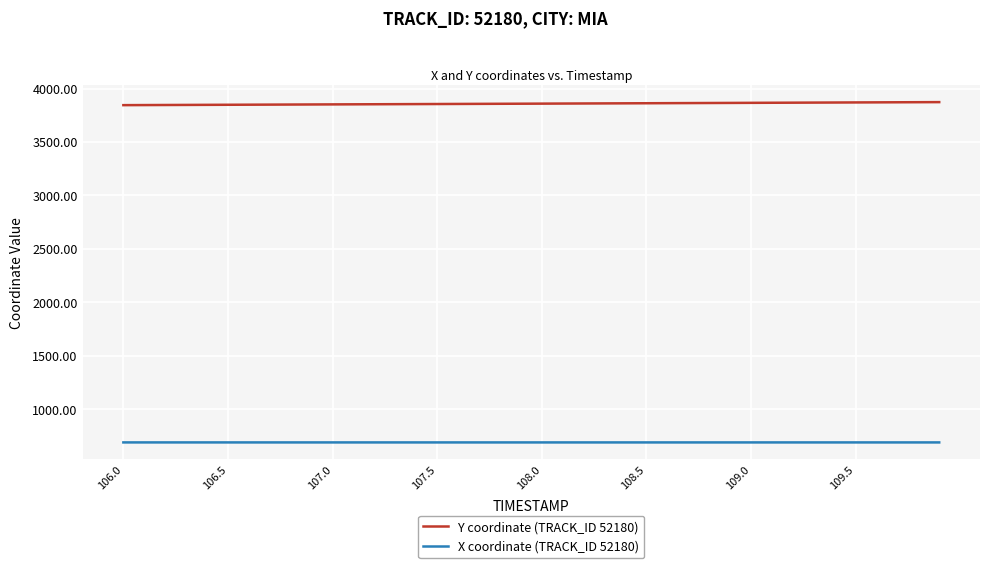

True or false: X coordinate (TRACK_ID 52180) and Y coordinate (TRACK_ID 52180) cross at least once.

False